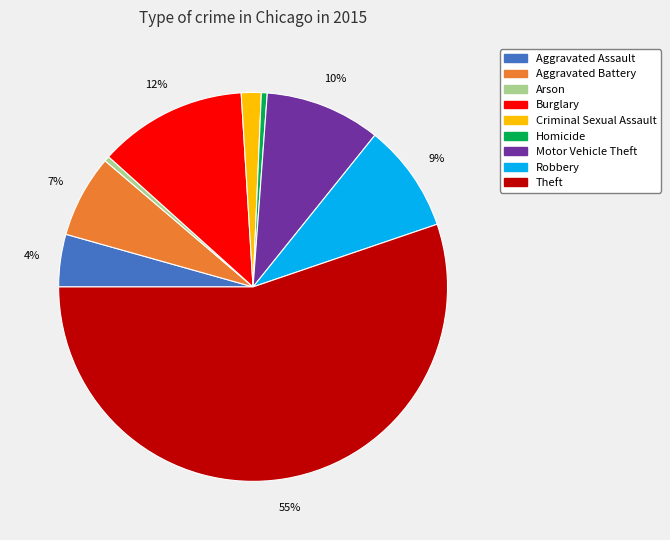

Approximately how many times larger is the value at Burglary compared to Theft?

0.2